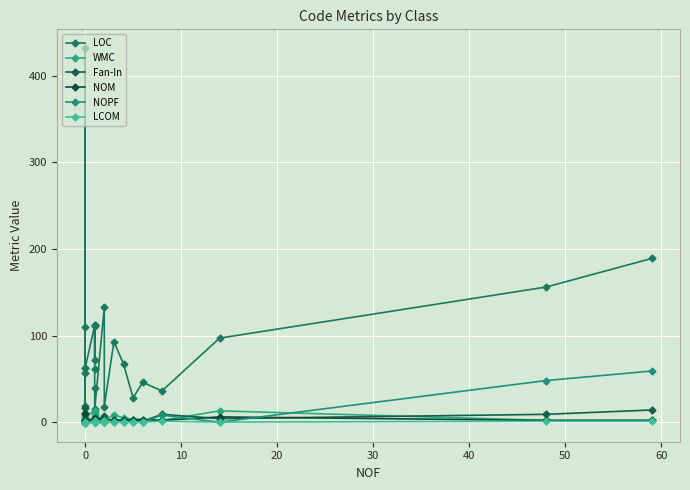

Is the value of NOM at 0 greater than the value of LOC at 0?

No